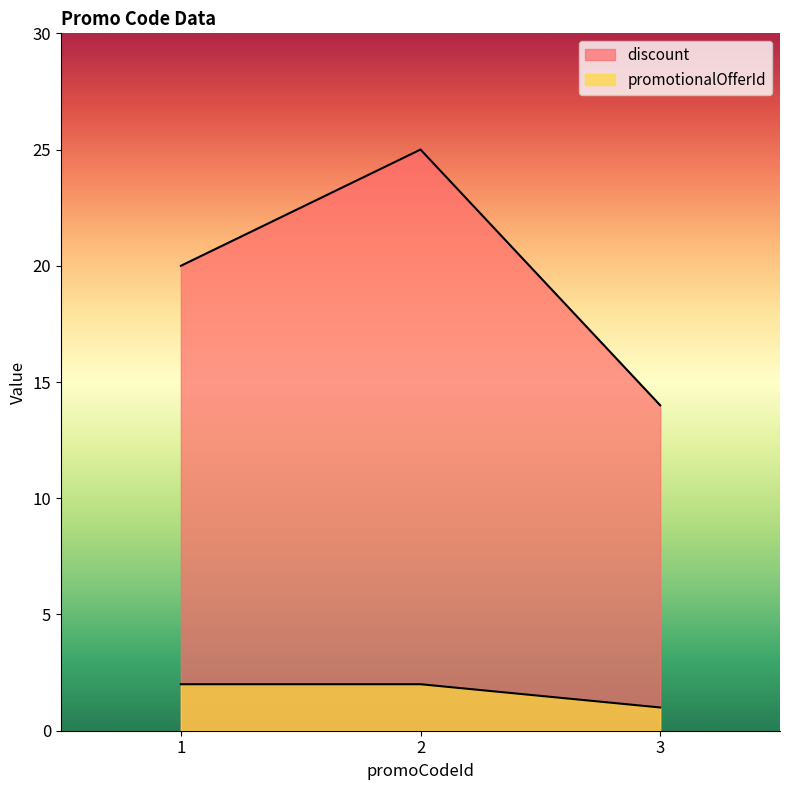

Reading left to right, transcribe all the data shown in this chart.

discount: 1=20	2=25	3=14
promotionalOfferId: 1=2	2=2	3=1